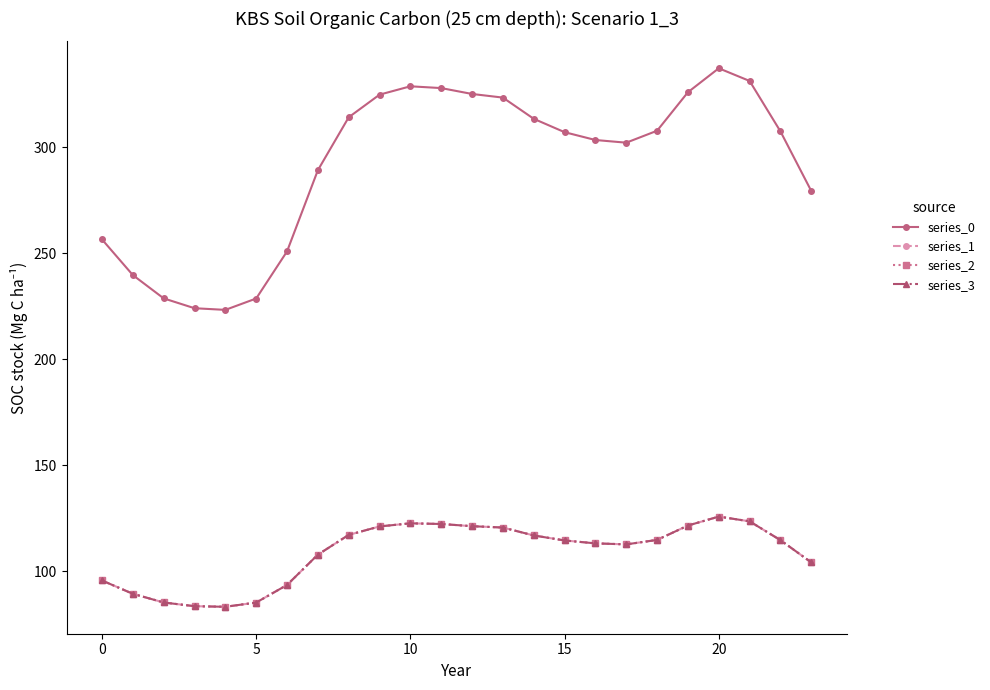

Is this an area chart (filled region under the line)?

No